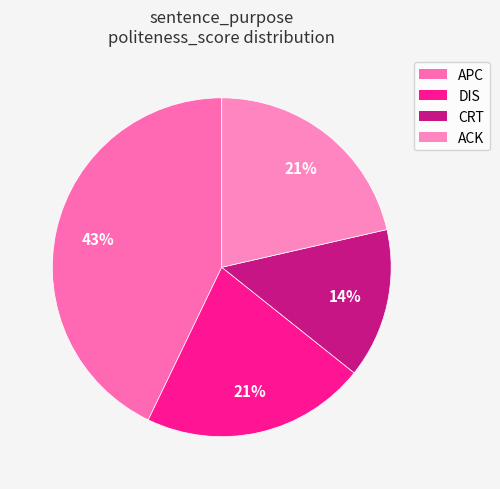

To the nearest percent, what is the average slice percentage?

25%